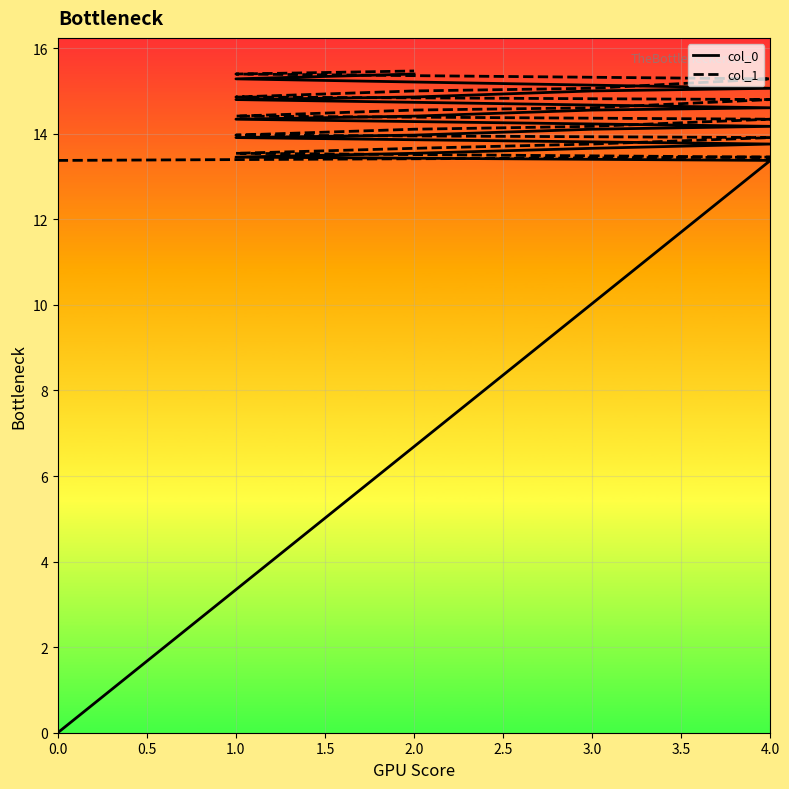

Which series has the largest total across all categories?

col_1